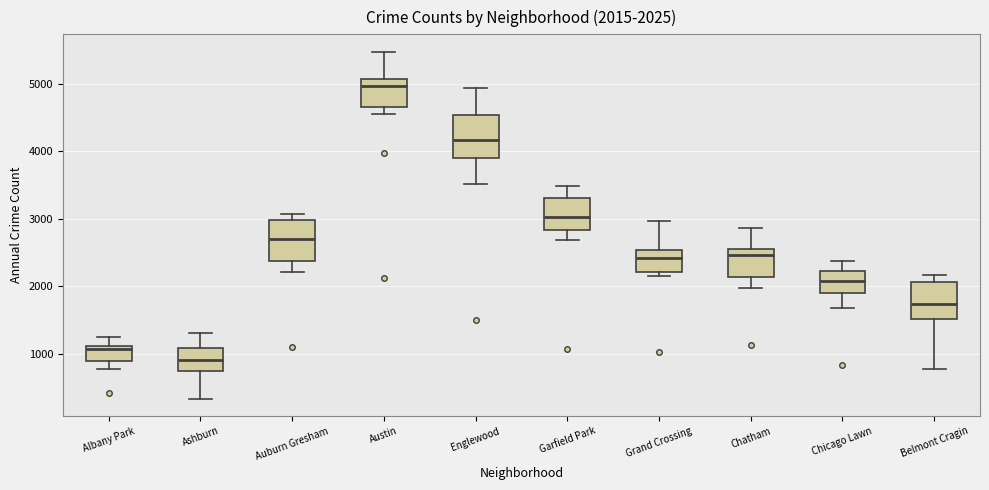

Which box's median line is the lowest?

Ashburn